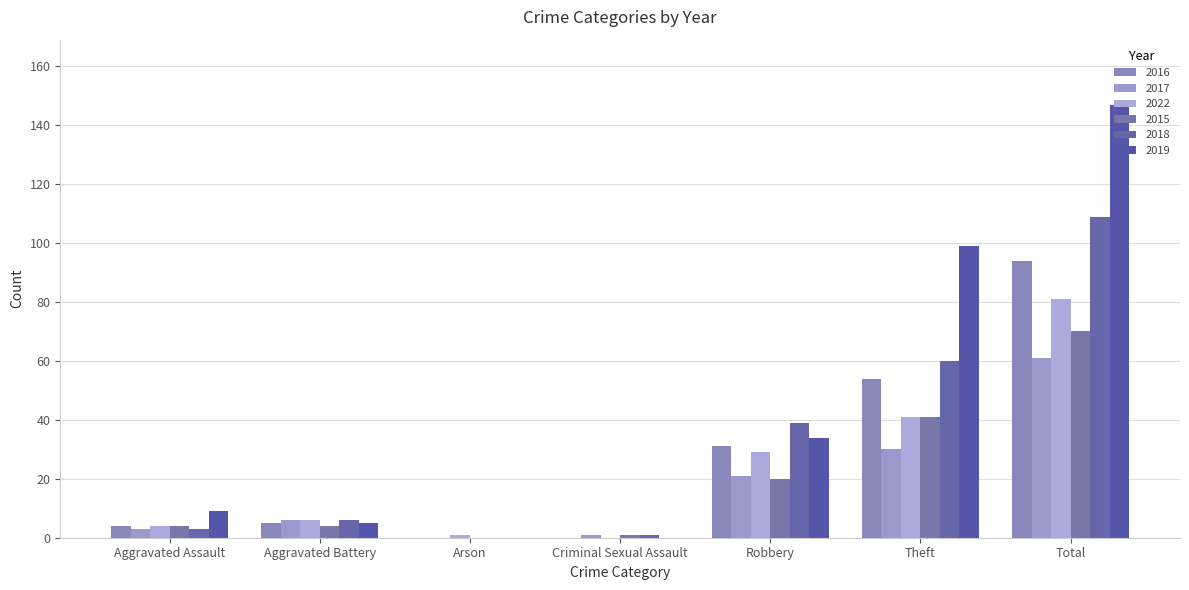

What are all the series names shown in the legend?

2016, 2017, 2022, 2015, 2018, 2019